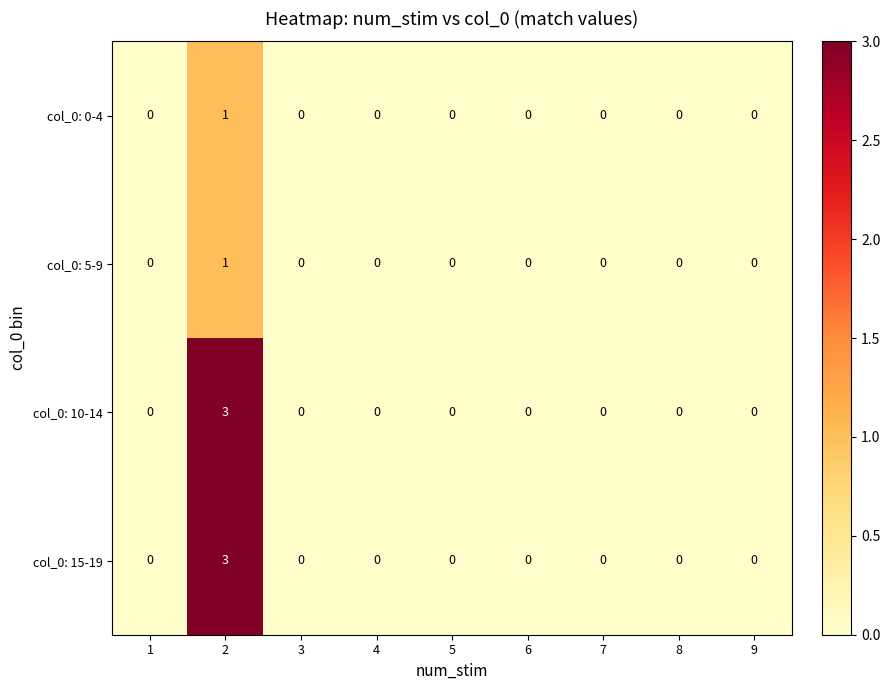

How many col_0: 0-4 values are between 0 and 1?

9